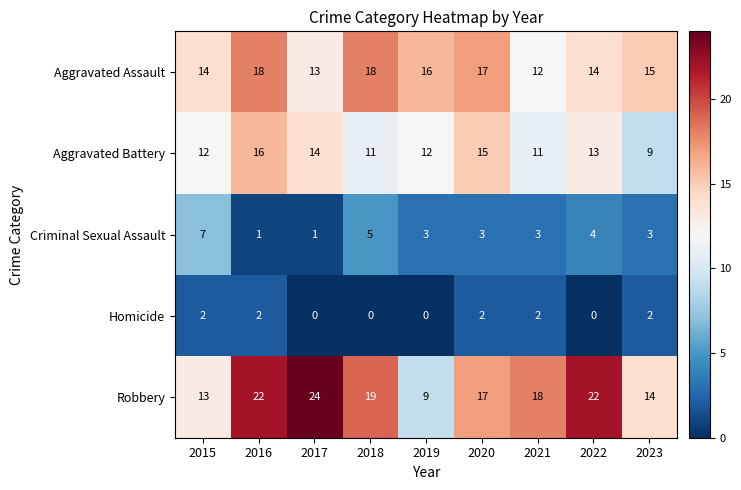

What is the difference between the highest and lowest values at 2022?

22